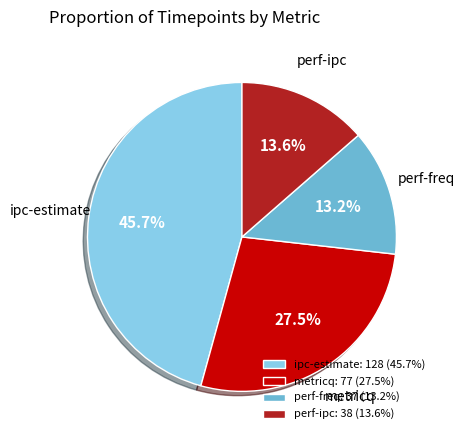

Does ipc-estimate represent more than half of the total?

No